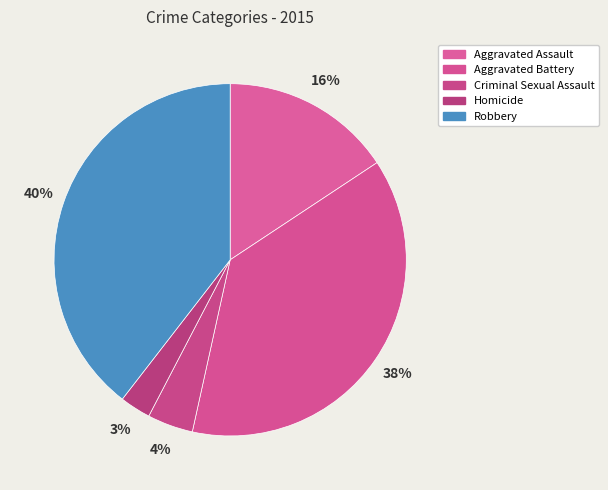

How many segments does this pie chart have?

5